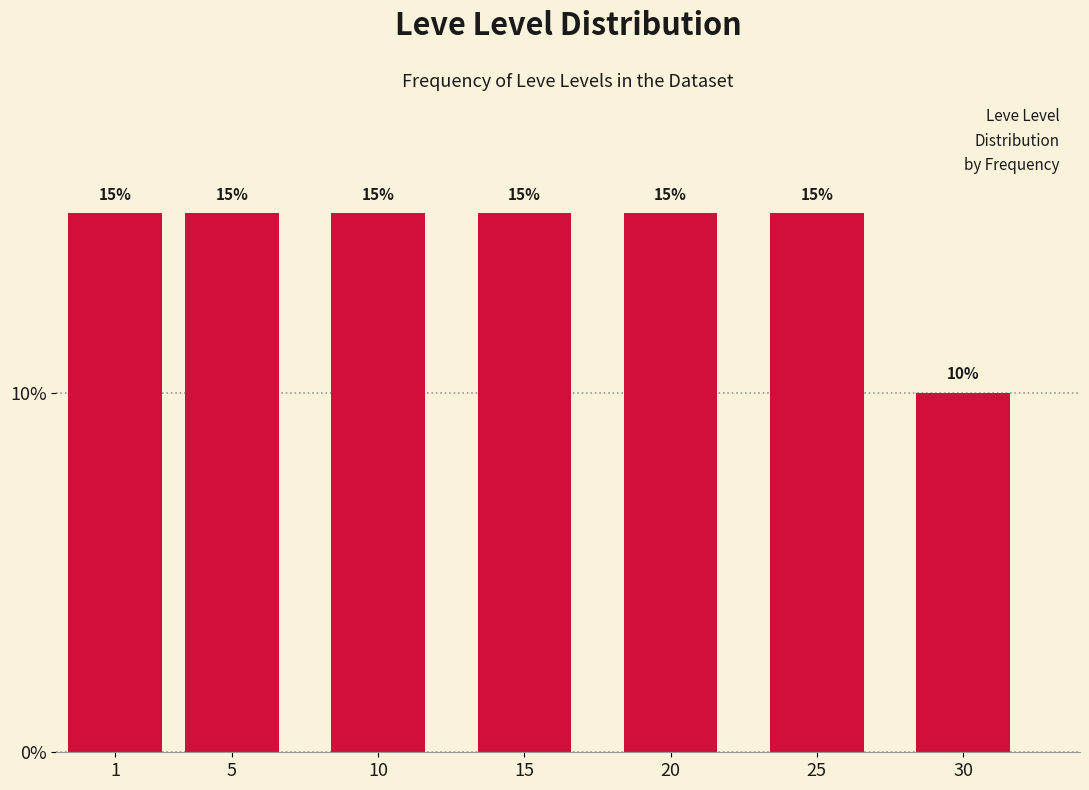

Reading left to right, extract all data points from this chart.

15	15	15	15	15	15	10